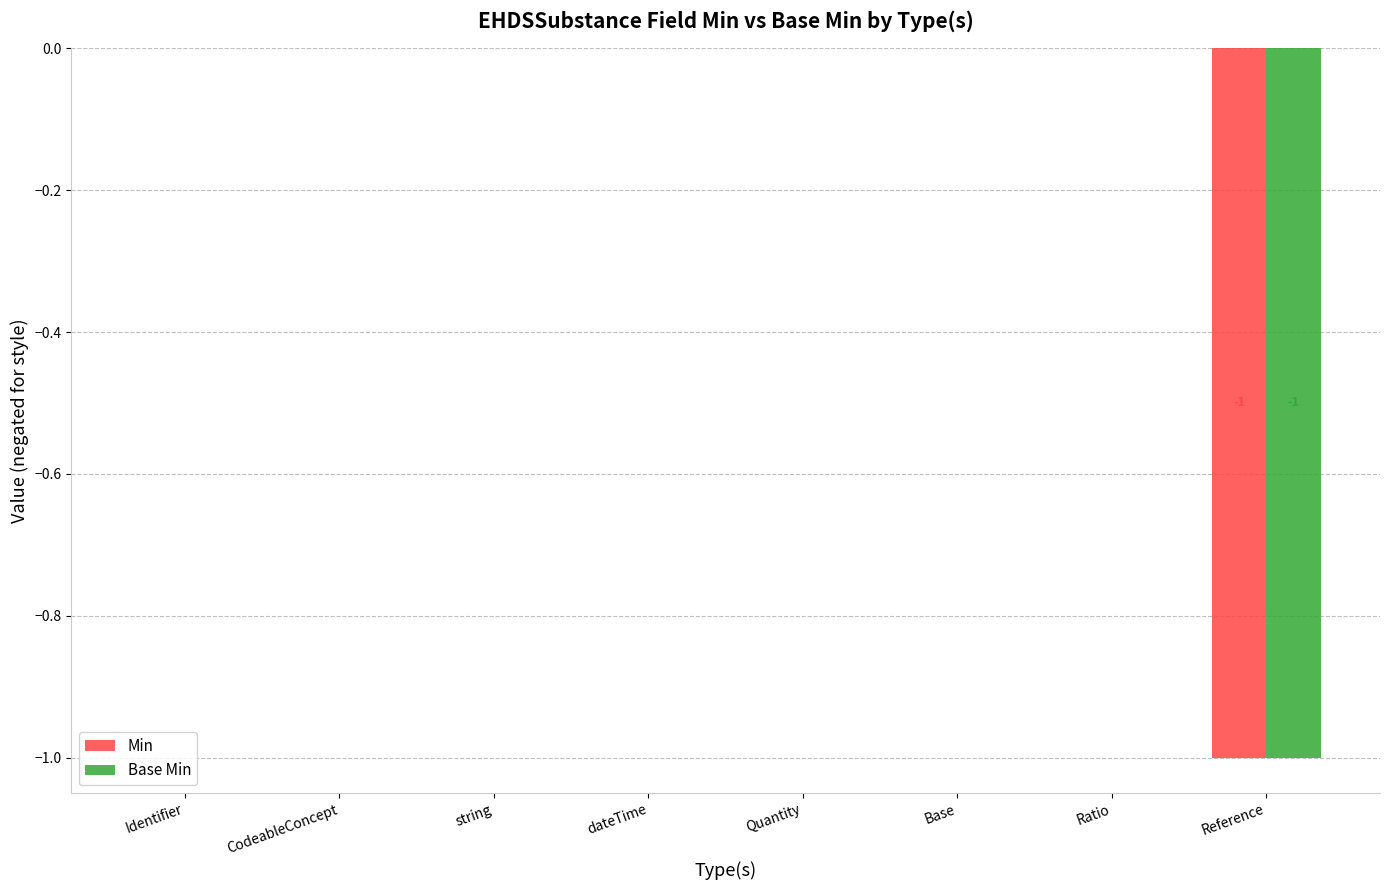

The Base Min series shows 0 at Identifier. True or false?

True